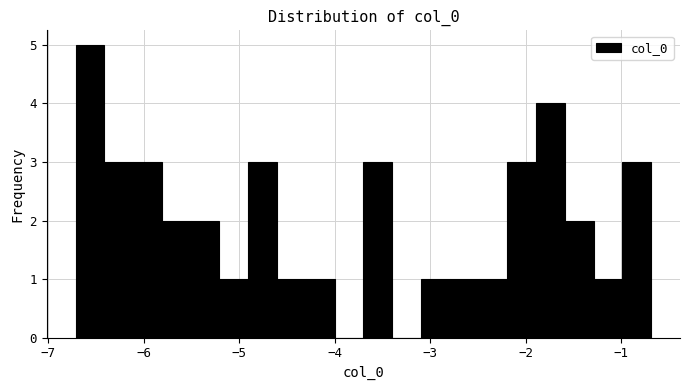

Around what value on the x-axis is the tallest bar? Give the approximate position of its centre, as read against the axis.

-6.6